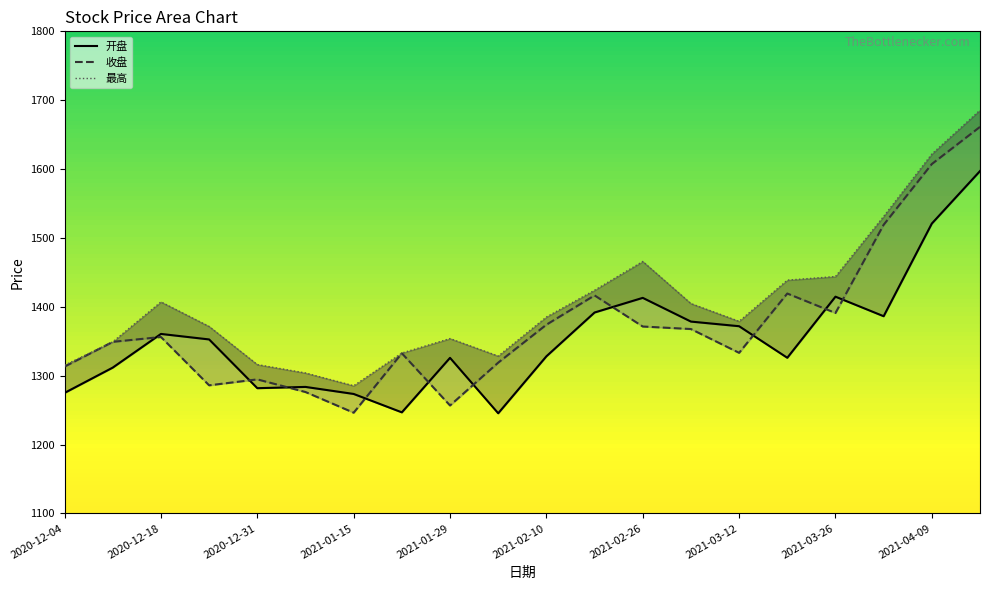

Reading right to left, extract all data points from this chart.

开盘_line: 1597.1	1520.9	1386.3	1414.7	1326.0	1371.8	1378.5	1413.0	1391.7	1328.1	1245.3	1325.8	1246.7	1273.4	1283.6	1281.8	1352.6	1360.6	1311.7	1275.0
收盘_line: 1661.3	1607.3	1519.1	1391.0	1419.3	1333.1	1367.7	1371.4	1416.5	1374.0	1318.9	1256.7	1332.5	1246.2	1276.2	1294.6	1286.0	1356.1	1349.1	1313.1
最高_line: 1685.6	1621.8	1531.3	1443.9	1438.7	1378.9	1404.7	1465.8	1424.1	1385.2	1328.5	1353.8	1332.8	1285.3	1303.9	1316.1	1371.5	1407.1	1349.1	1315.2